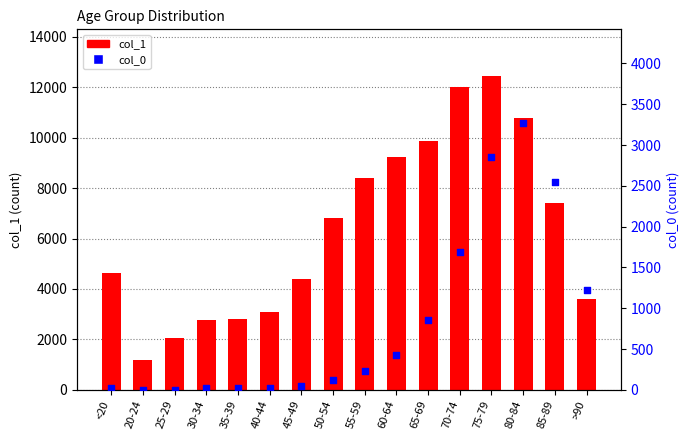

What are all the series names shown in the legend?

col_1, col_0